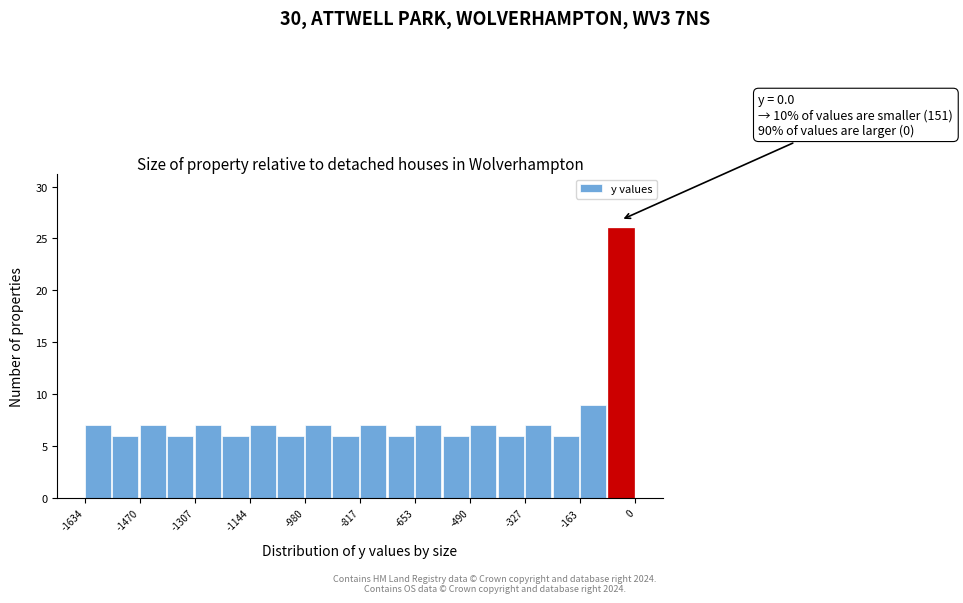

Over which range of the x-axis is the bar tallest?

-80 to 0